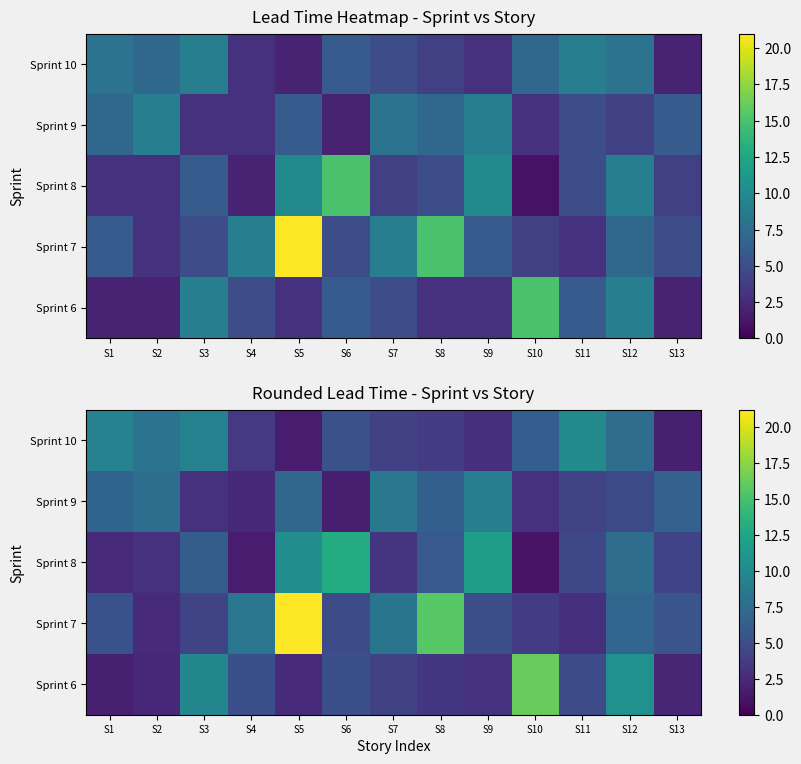

List the series in order of their peak value, lowest first.

Sprint 9, Sprint 10, Sprint 8, Sprint 6, Sprint 7